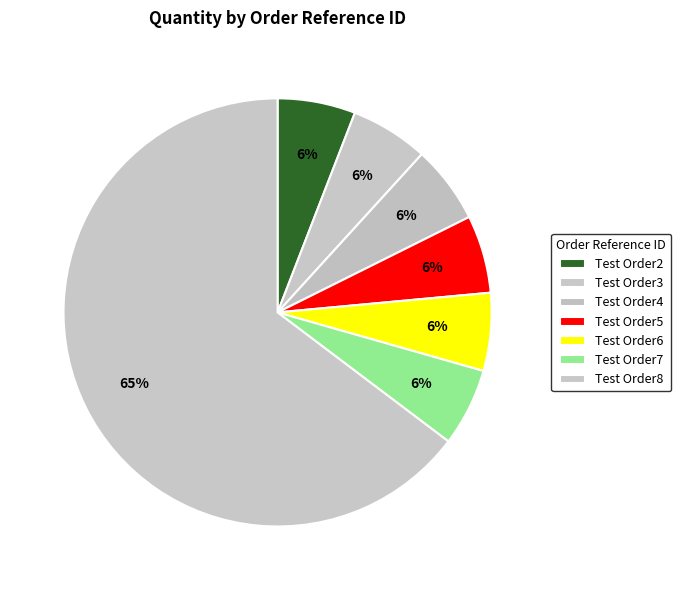

How many segments does this pie chart have?

7